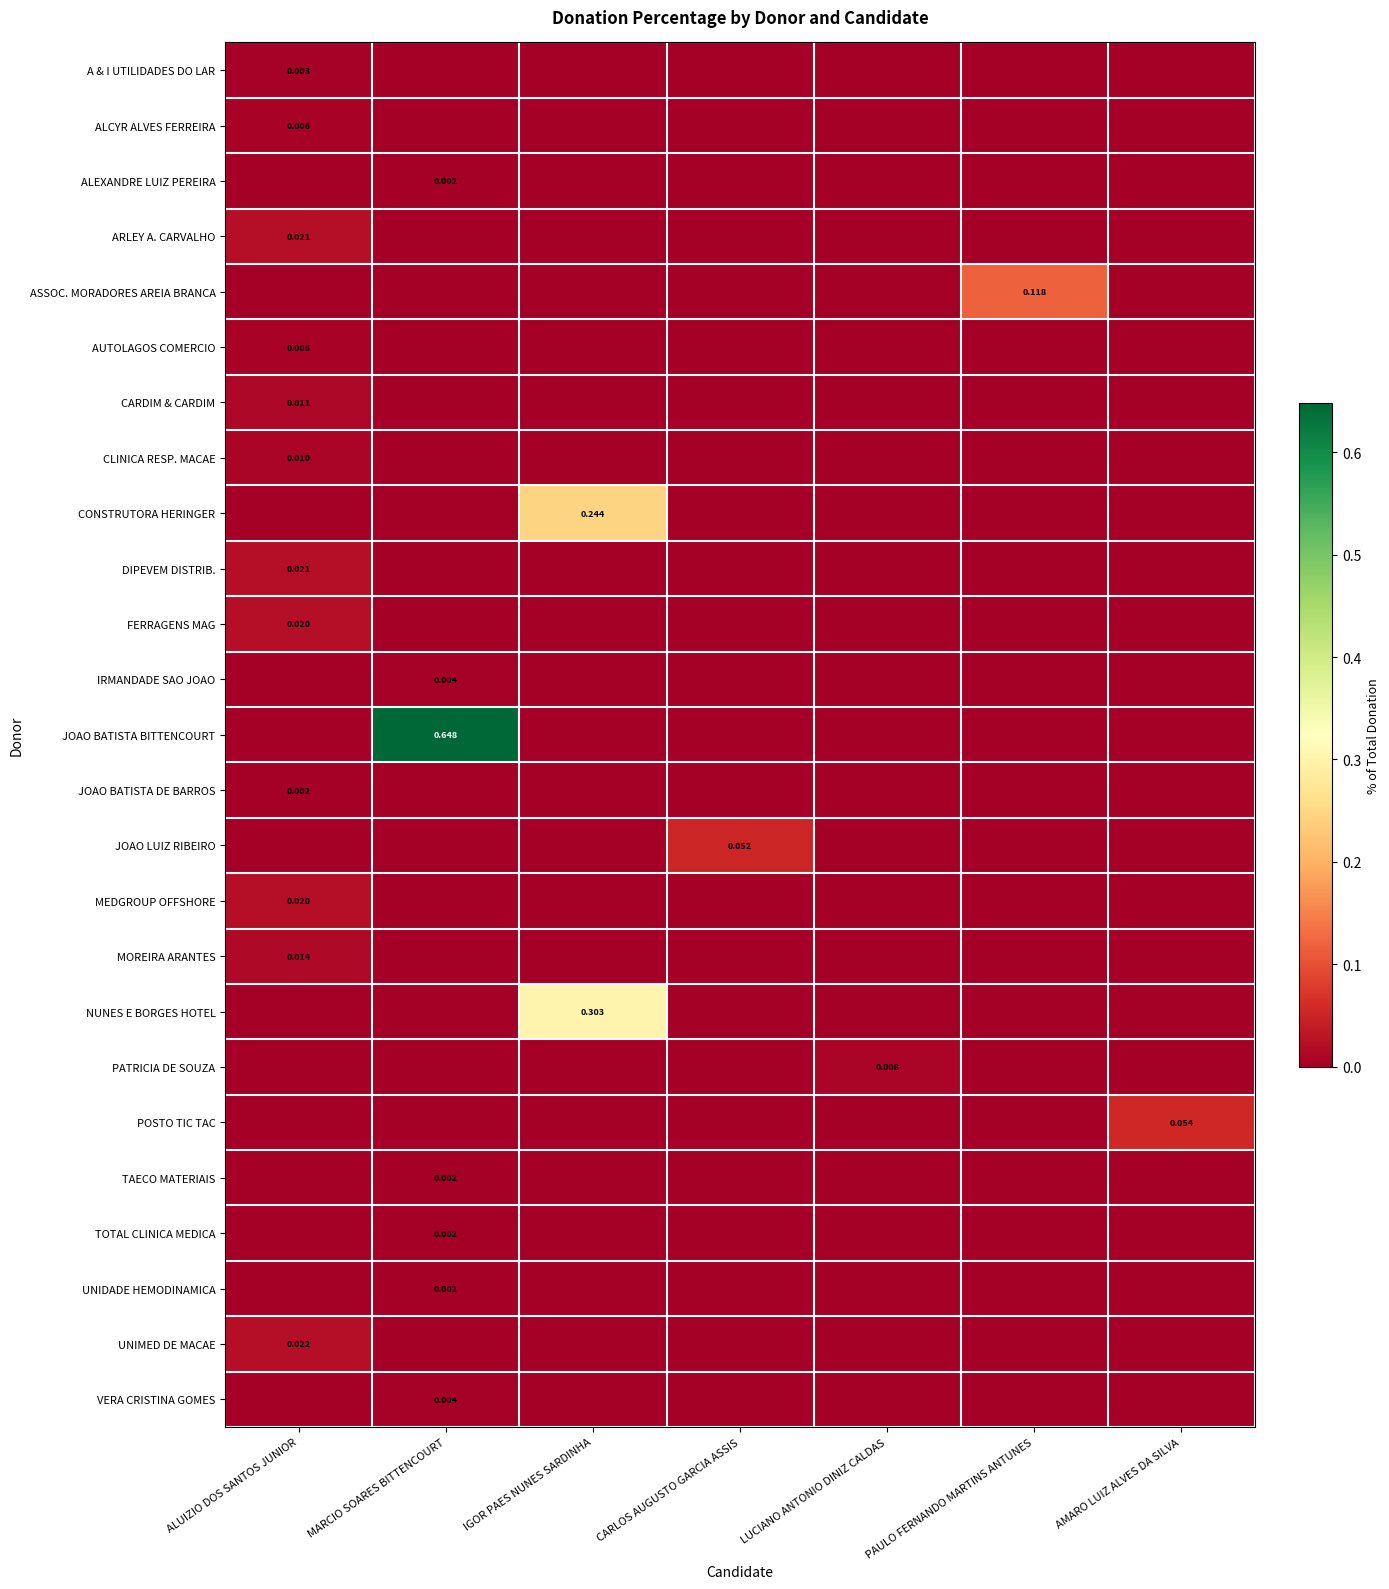

True or false: ALCYR ALVES FERREIRA has a value of 0.0 at CARLOS AUGUSTO GARCIA ASSIS.

True